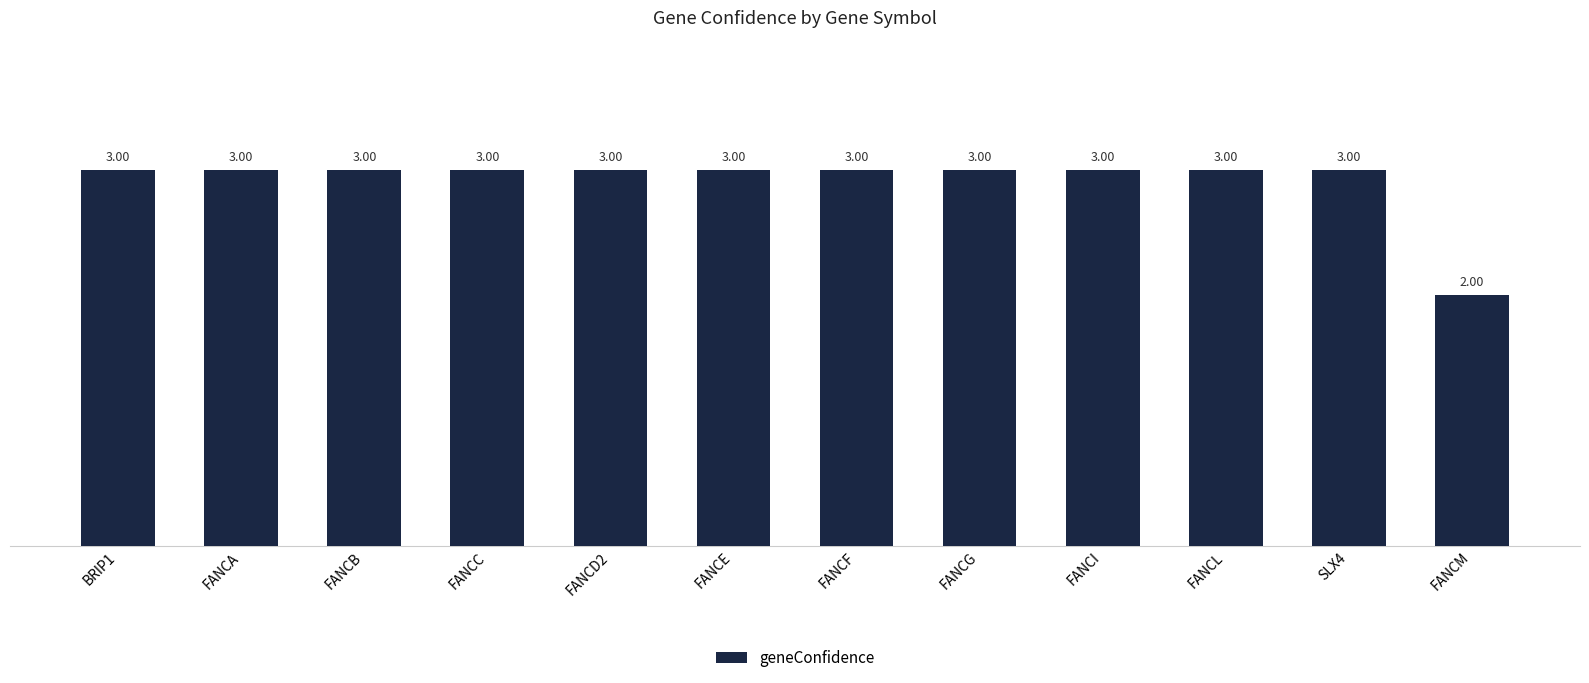

What is the sum of the values at FANCD2 and FANCA?

6